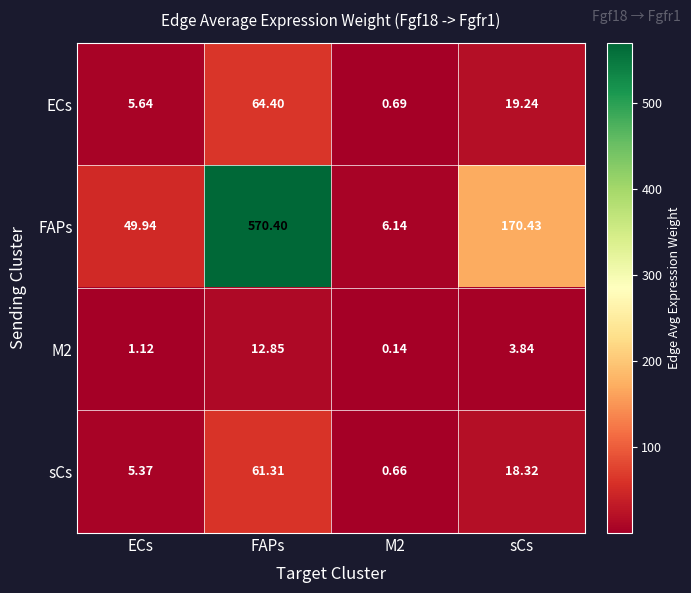

What is the spread (max minus min) of values at M2?

6.0